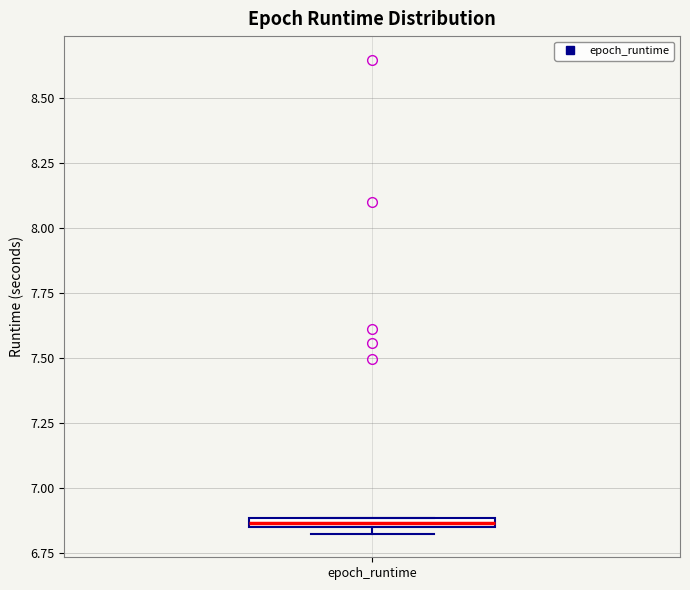

Where is the upper edge of the box for epoch_runtime on the y-axis? The values are not printed on the chart, so give them approximately, as read against the axis.

6.90